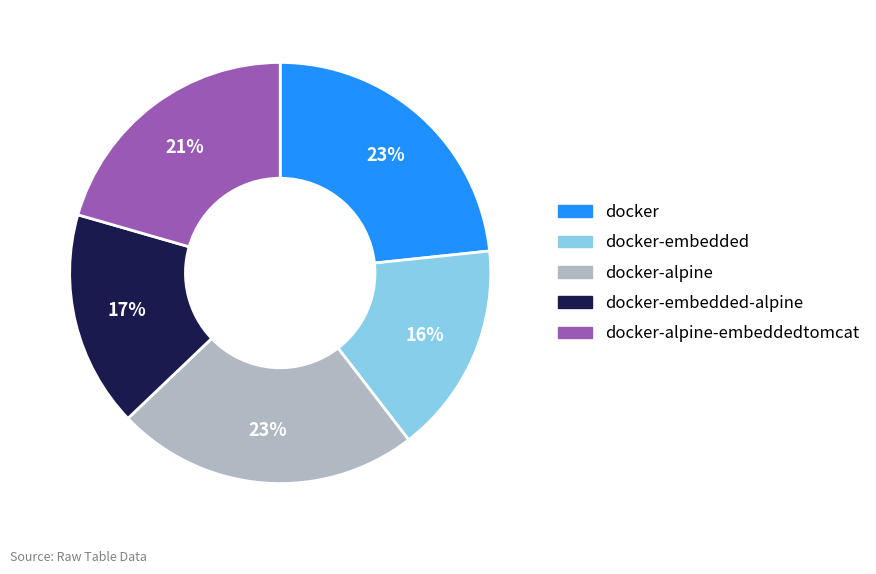

Is there a majority slice in this chart?

No